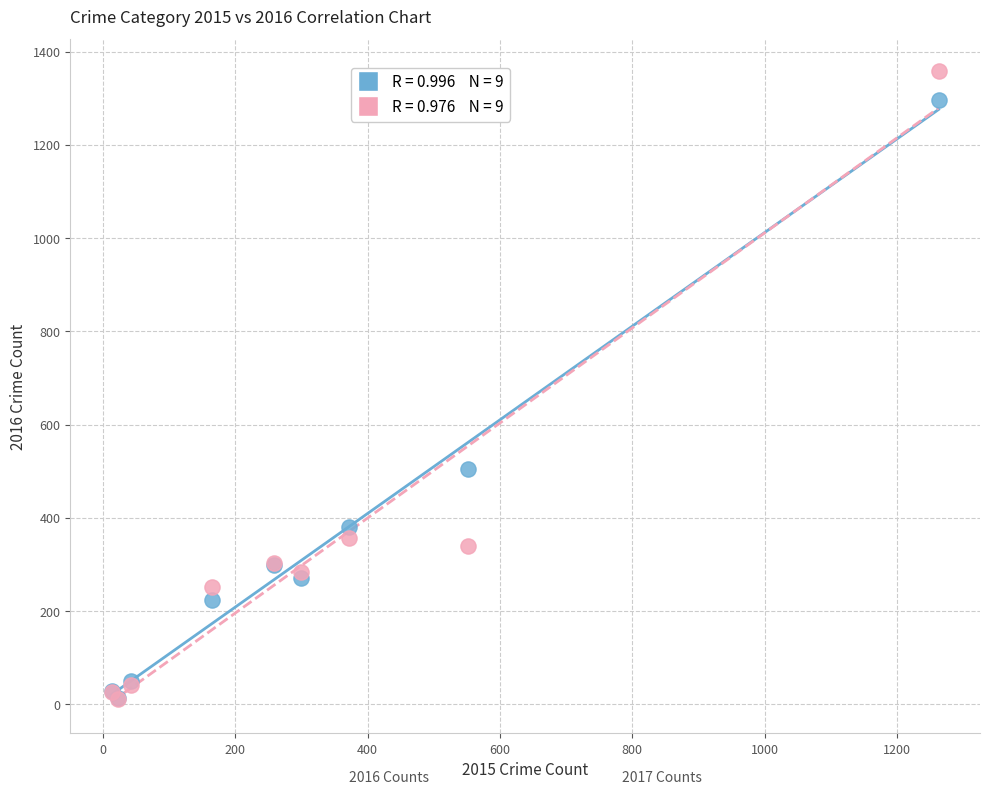

Across all series, what Y value is closest to 685?

505